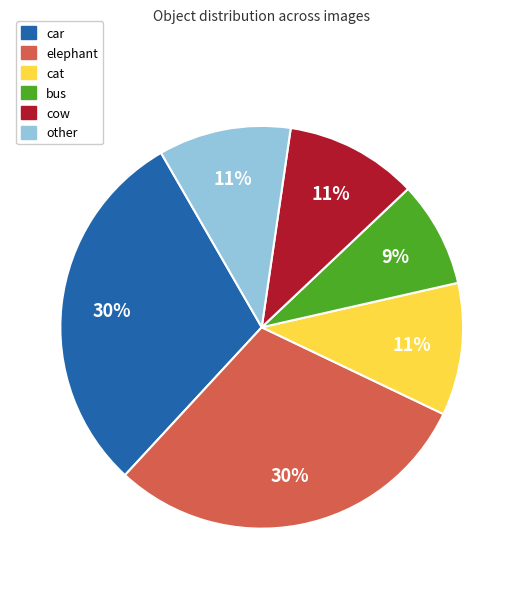

To the nearest percent, what percentage of the pie is other?

11%